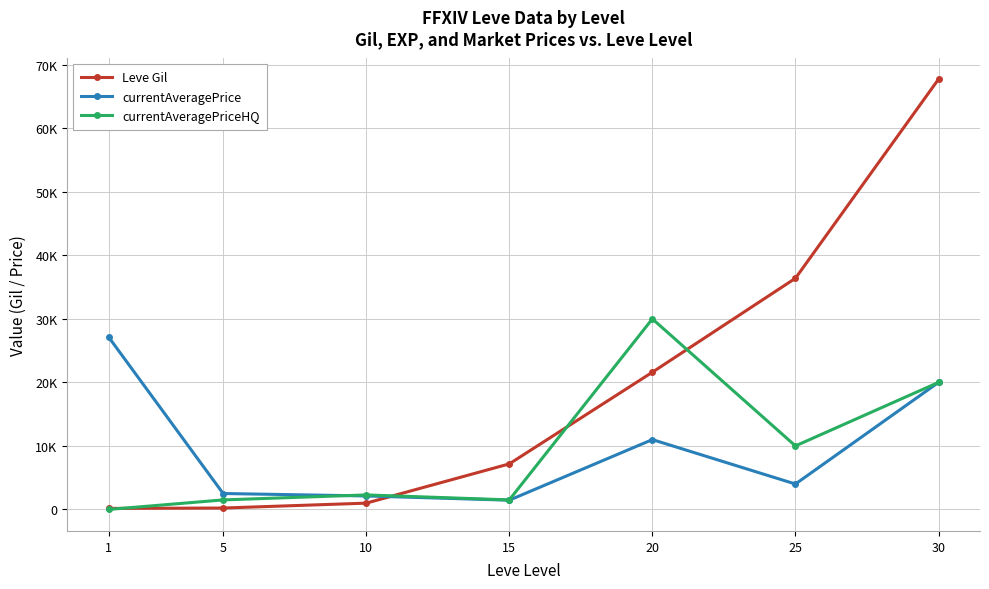

Where do currentAveragePrice and Leve Gil first cross each other?

10 and 15